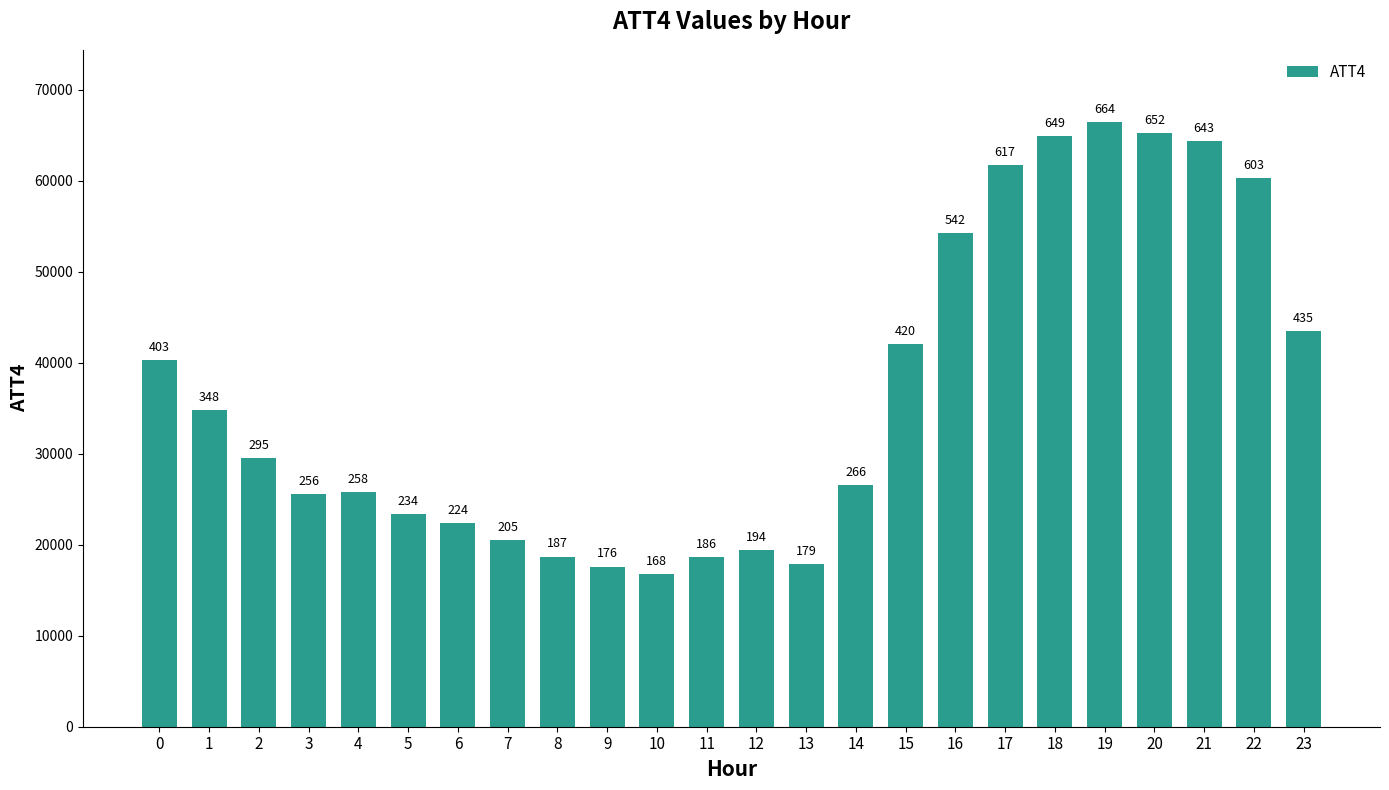

Does the chart contain any negative values?

No